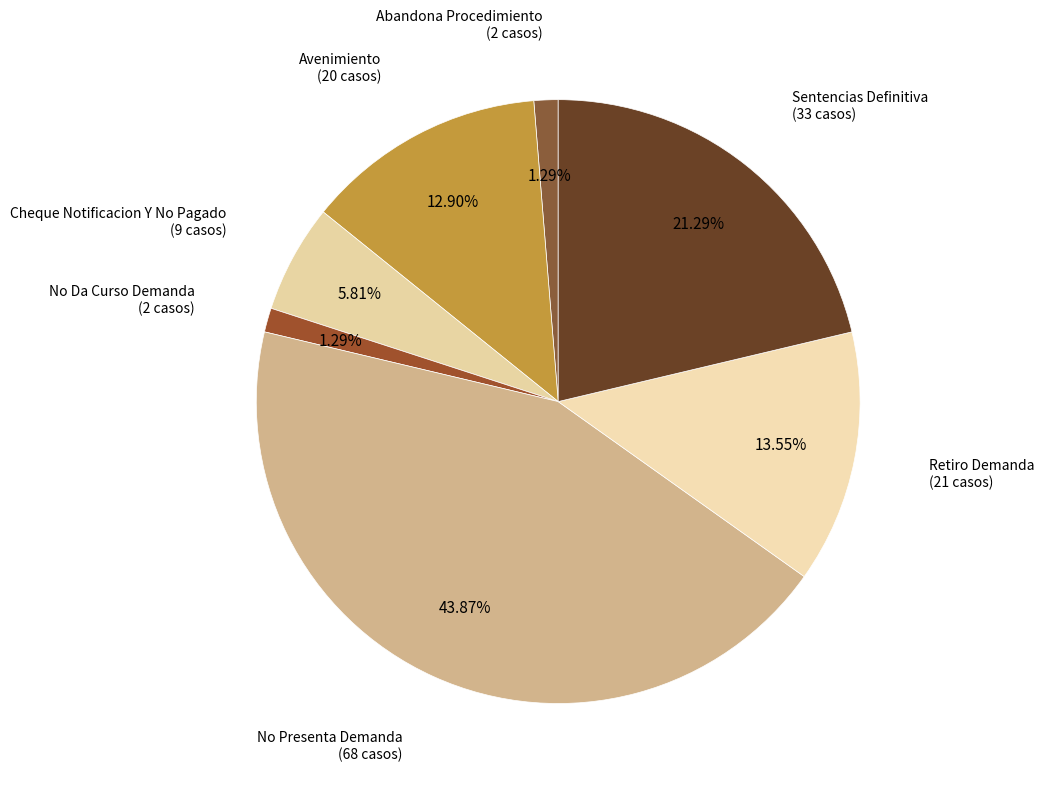

Which category has the biggest portion of the pie?

No Presenta Demanda